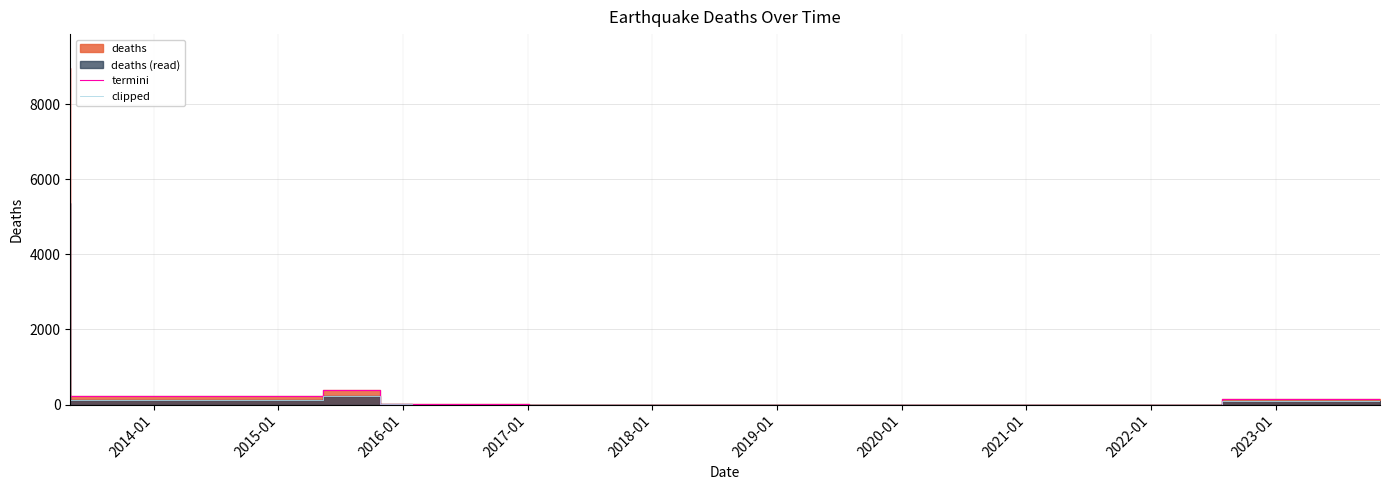

Which series changed the most between 2015-01 and 2021-01?

termini